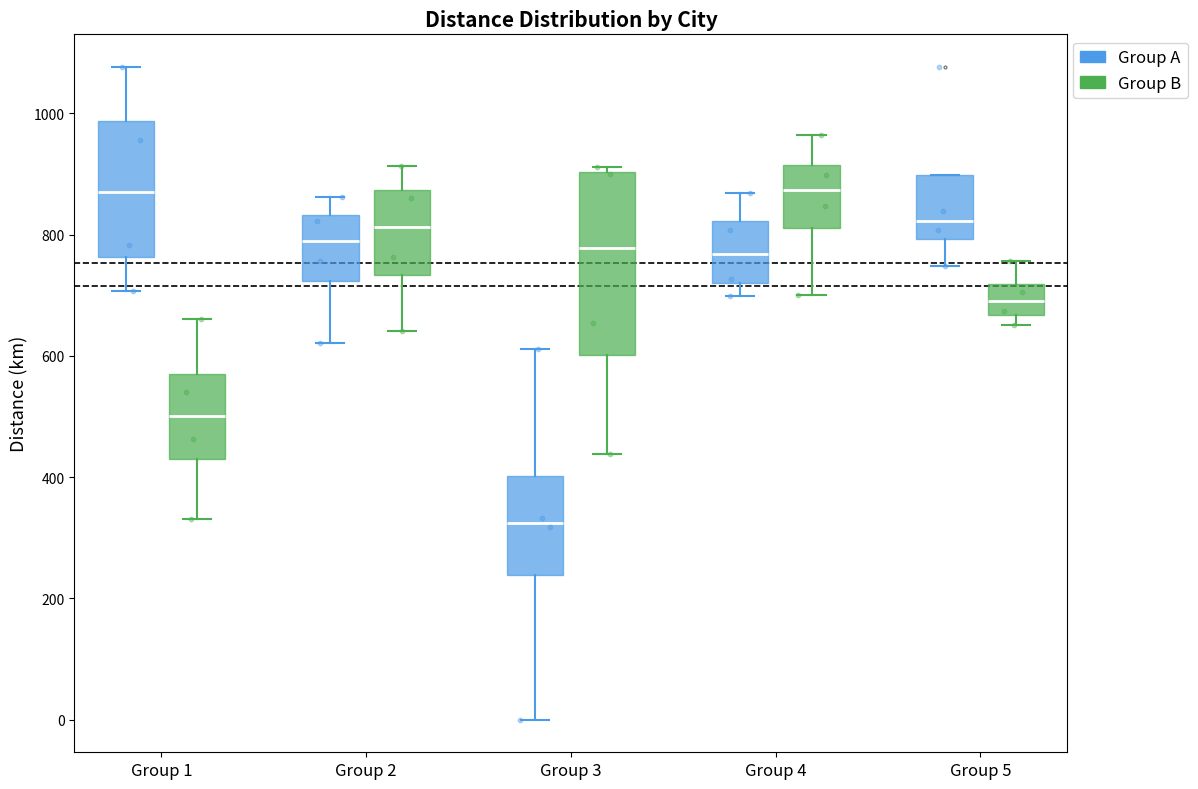

Reading left to right, transcribe this box plot: for each box, give where its median line is, the range the box spans, and where its two whiskers end, as read against the y-axis. The values are not printed on the chart, so give them approximately, as read against the axis.

Group 1 (Group A): median 860, box 760 to 980, whiskers 700 to 1080
Group 1 (Group B): median 500, box 420 to 560, whiskers 340 to 660
Group 2 (Group A): median 780, box 720 to 840, whiskers 620 to 860
Group 2 (Group B): median 820, box 740 to 880, whiskers 640 to 920
Group 3 (Group A): median 320, box 240 to 400, whiskers 0 to 620
Group 3 (Group B): median 780, box 600 to 900, whiskers 440 to 920
Group 4 (Group A): median 760, box 720 to 820, whiskers 700 to 860
Group 4 (Group B): median 880, box 820 to 920, whiskers 700 to 960
Group 5 (Group A): median 820, box 800 to 900, whiskers 740 to 900
Group 5 (Group B): median 680, box 660 to 720, whiskers 660 (just below the box's lower edge) to 760